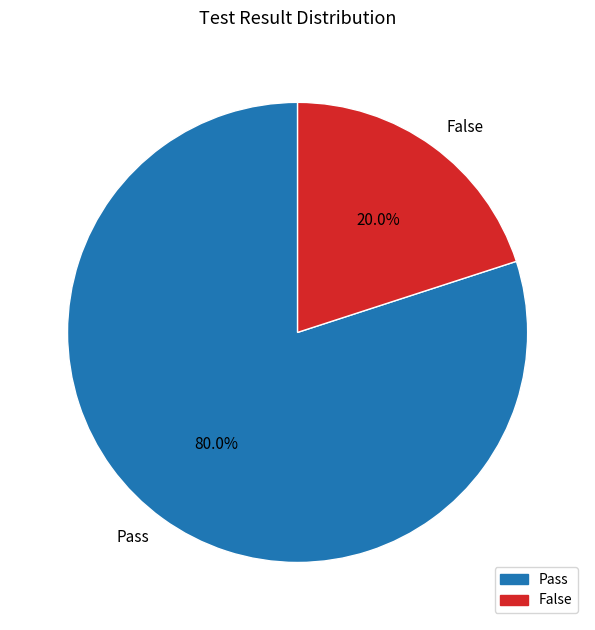

Which category accounts for the majority?

Pass